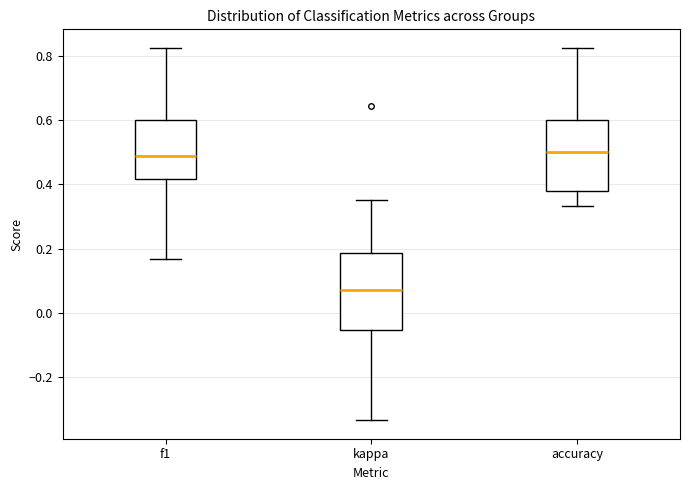

Which box has the lowest median line?

kappa